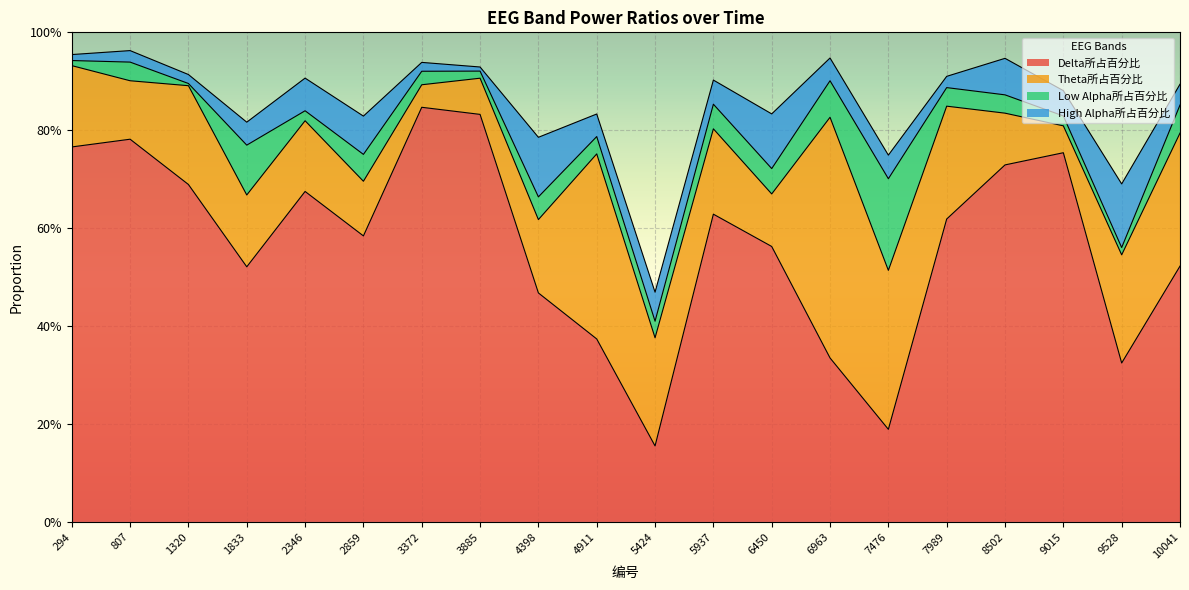

At which category does Delta所占百分比 reach its first local peak?

807